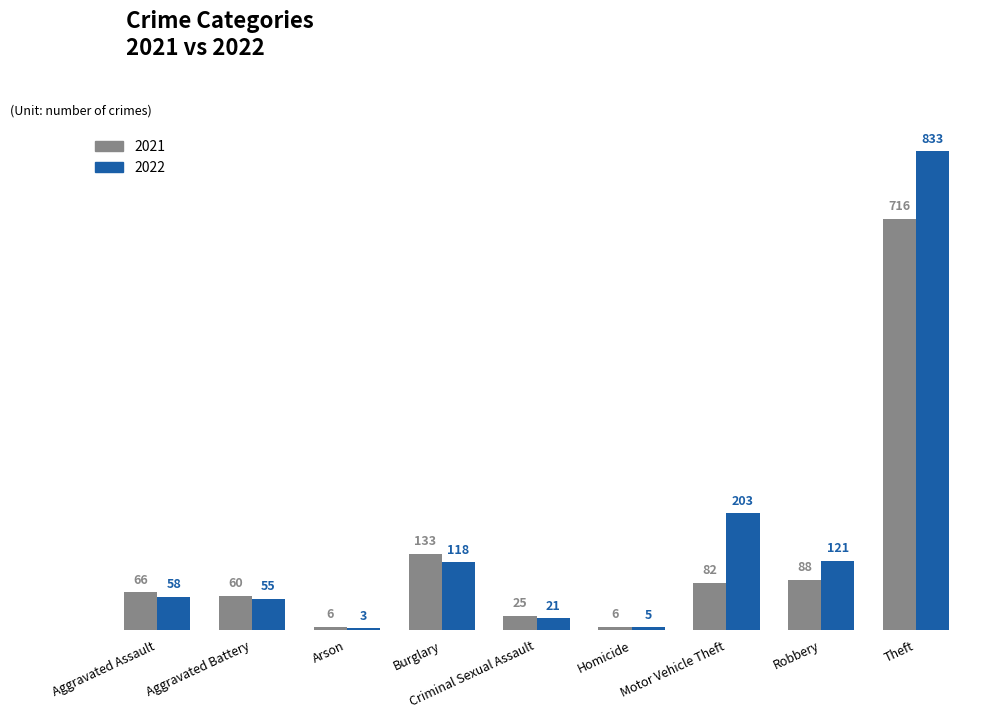

What is the maximum value for 2022?

833